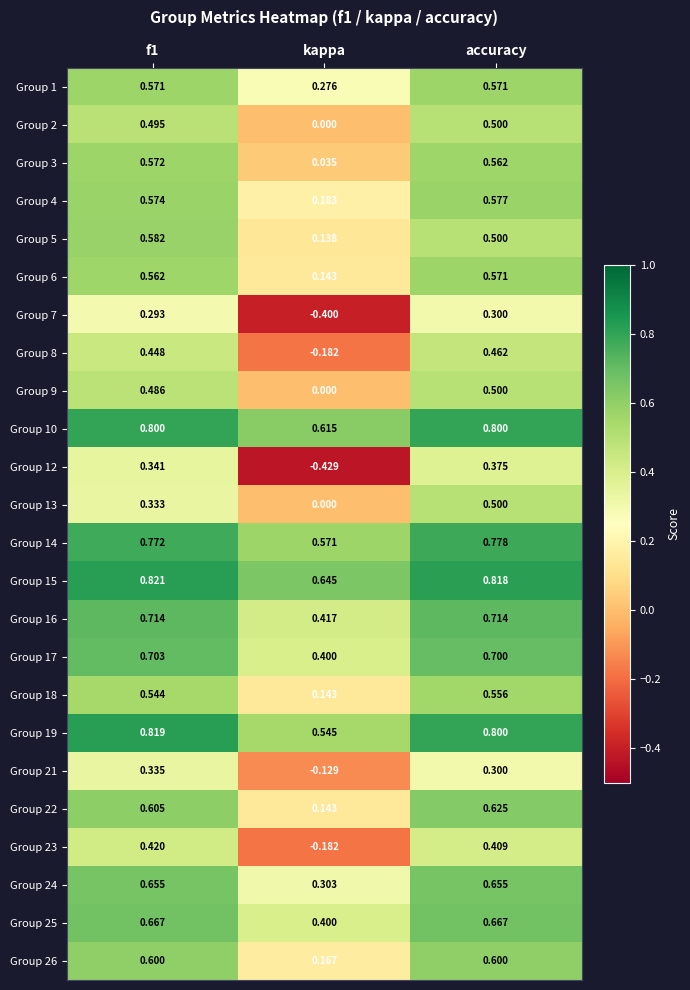

At which category does the chart reach its minimum across all series?

kappa